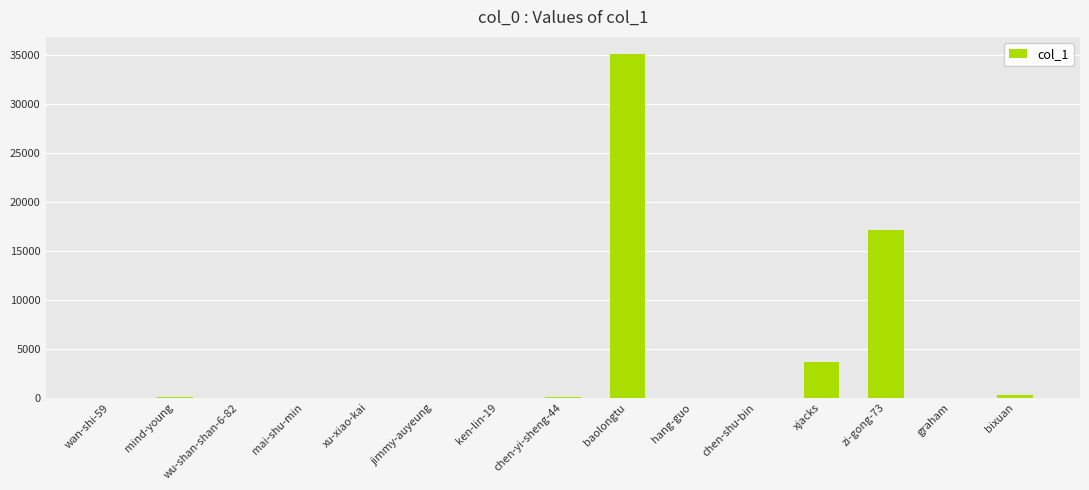

Which category has the highest value across all series?

baolongtu